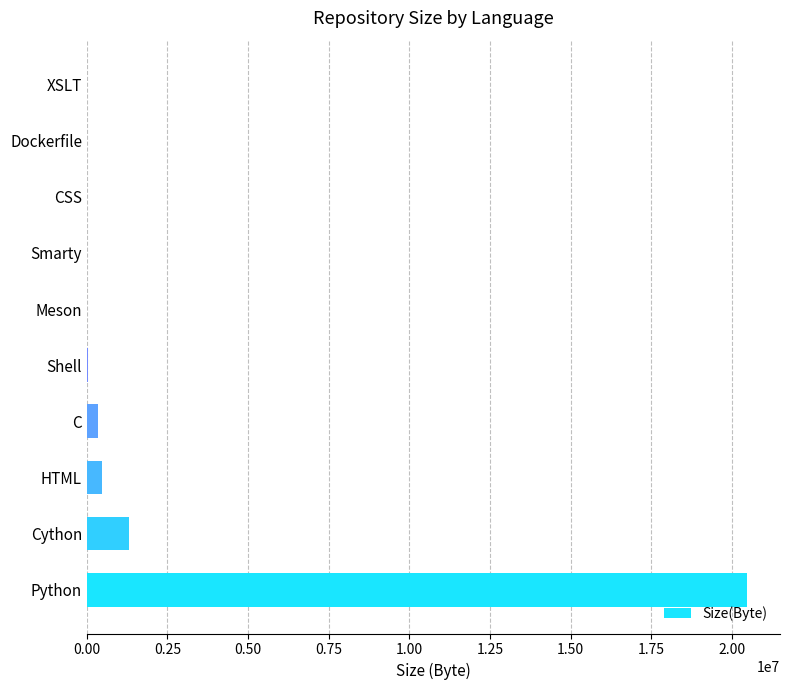

What is the sum of all values?

22661606